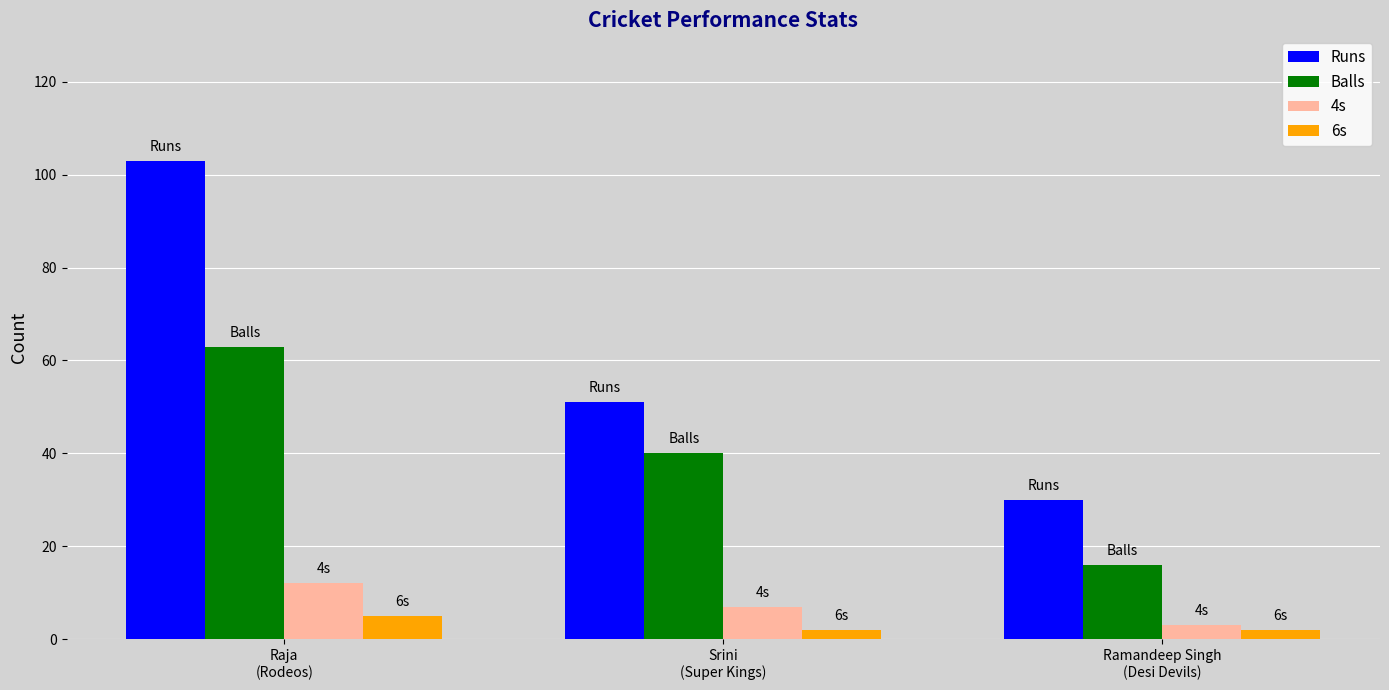

At which label does 4s reach its minimum?

Ramandeep Singh
(Desi Devils)